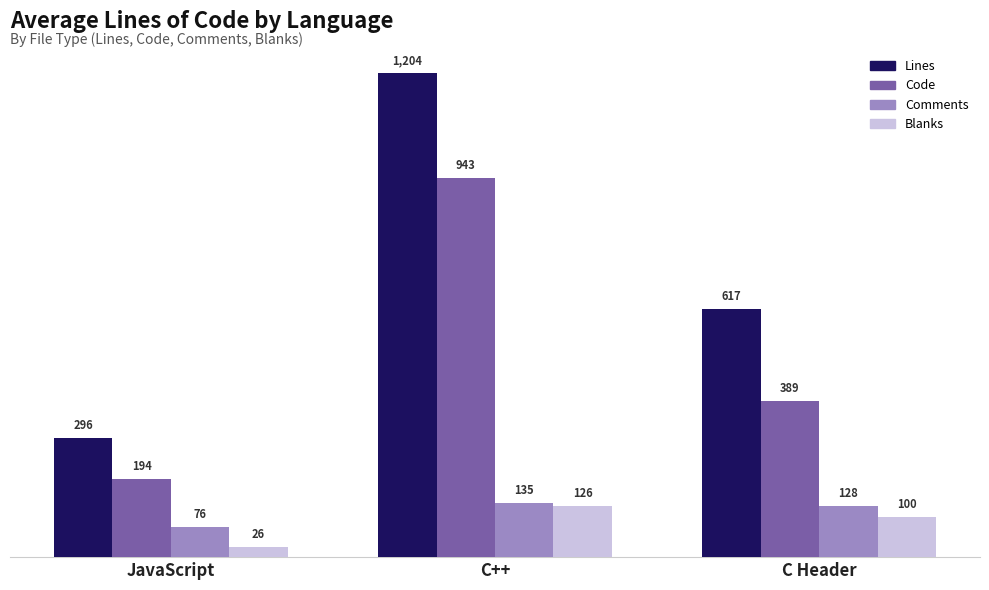

What is the label of the 2nd bar from the left?

C++